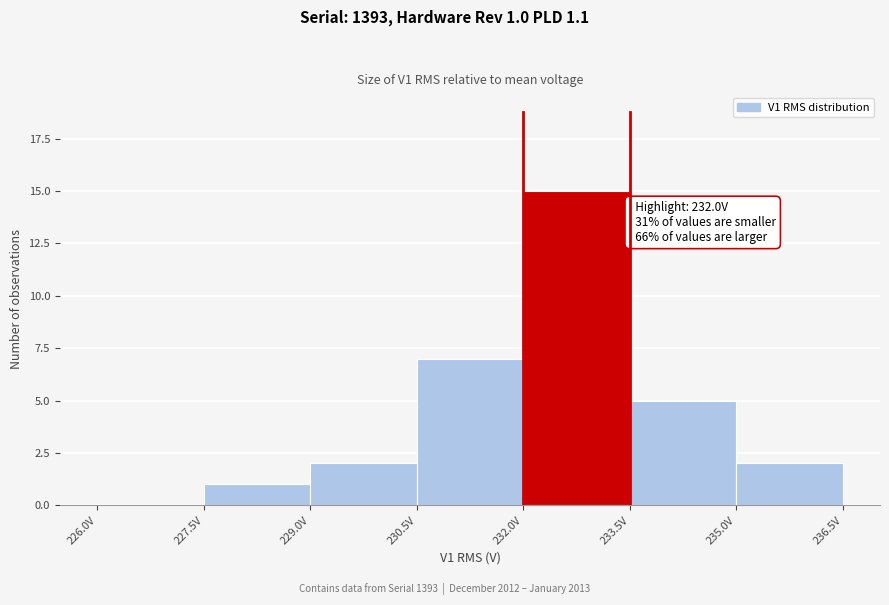

Over which range of the x-axis is the bar tallest?

232.0 to 233.5